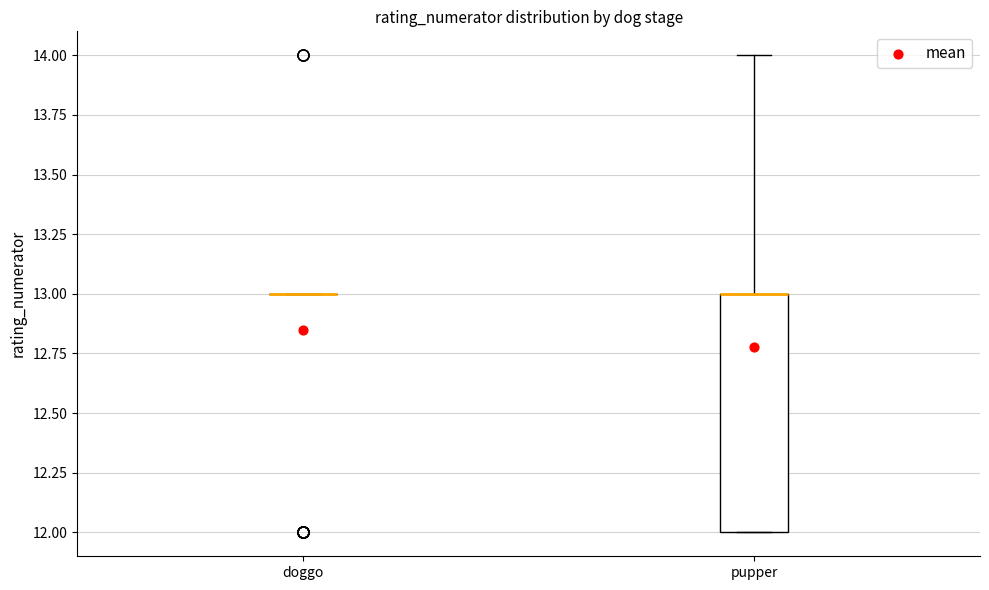

Where is the upper edge of the box for pupper on the y-axis? The values are not printed on the chart, so give them approximately, as read against the axis.

13